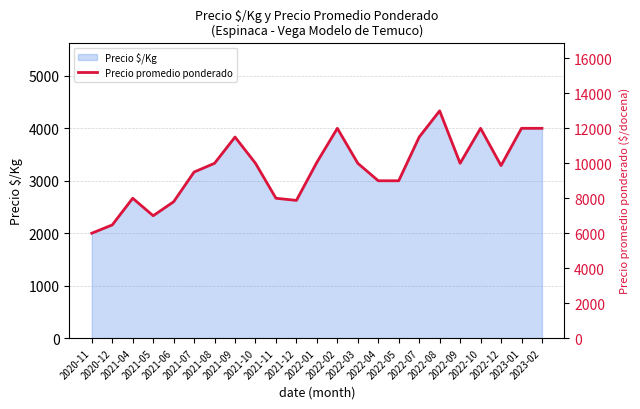

True or false: the data shows 9500 at 2021-07.

True